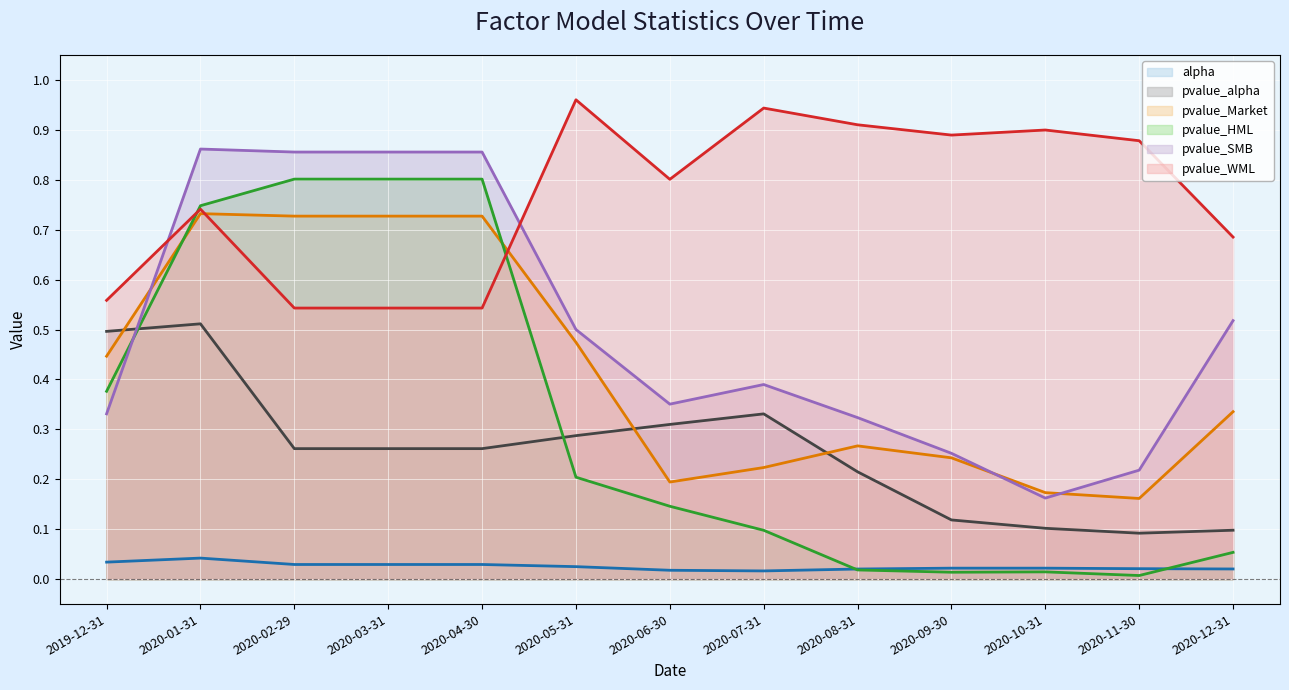

Which label corresponds to the largest value in the chart?

2020-05-31